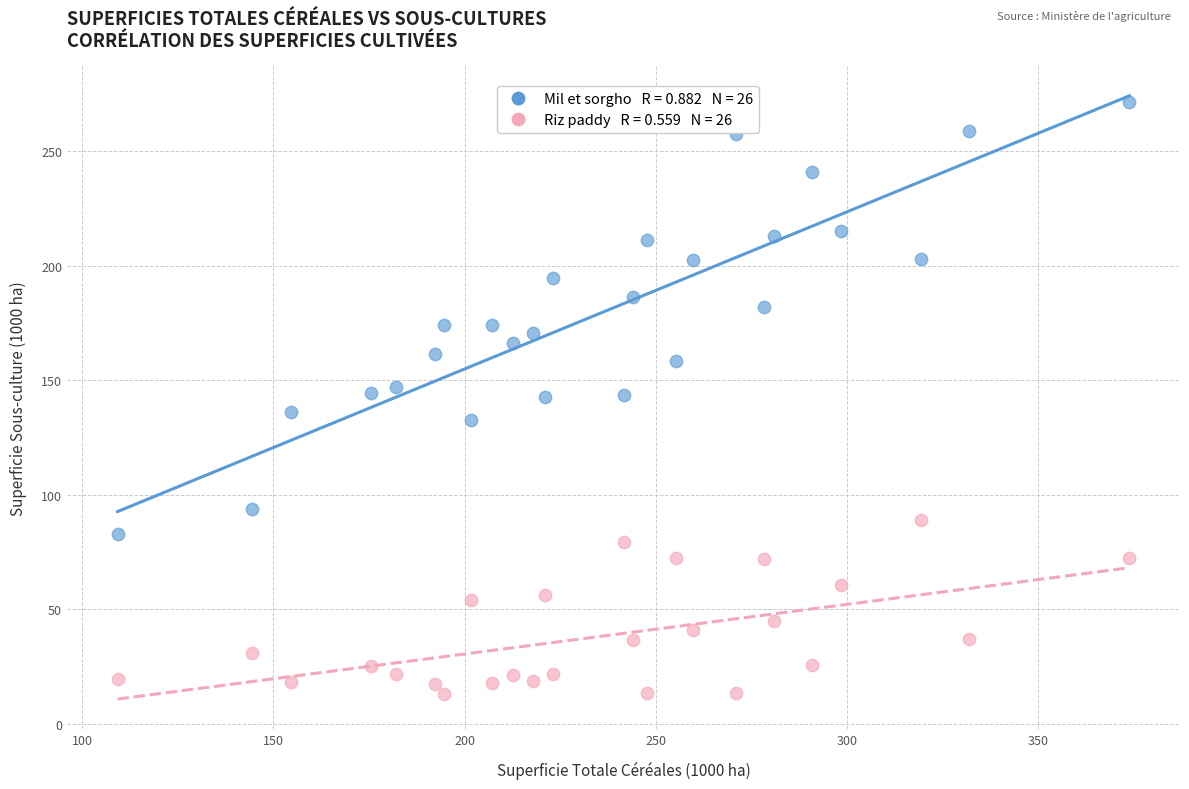

Across all data points, what is the range of Y values (max minus min)?

258.8